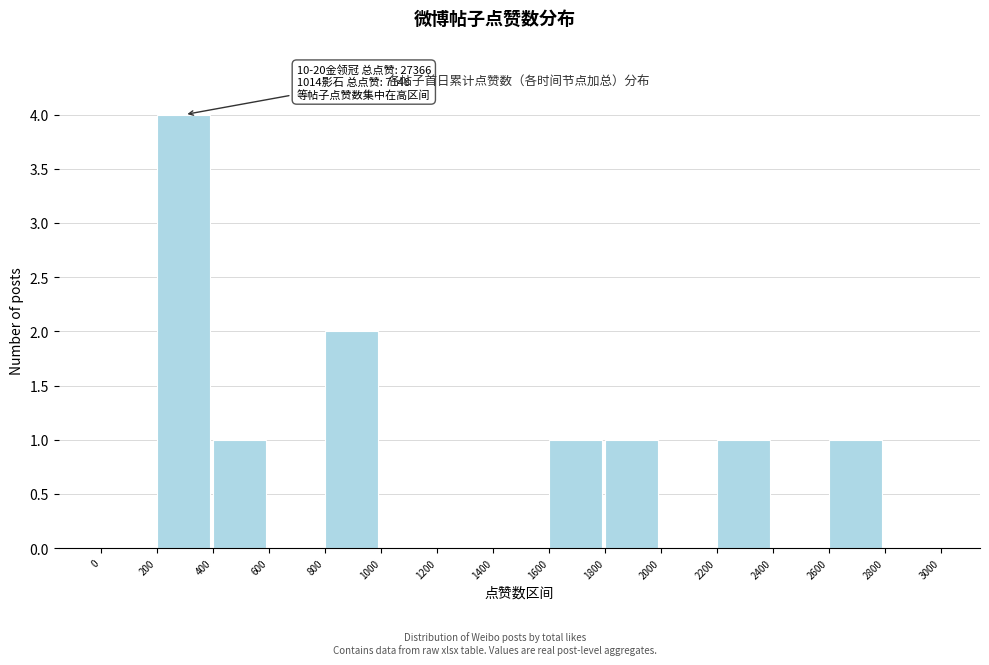

Over which range of the x-axis is the bar tallest?

200 to 400